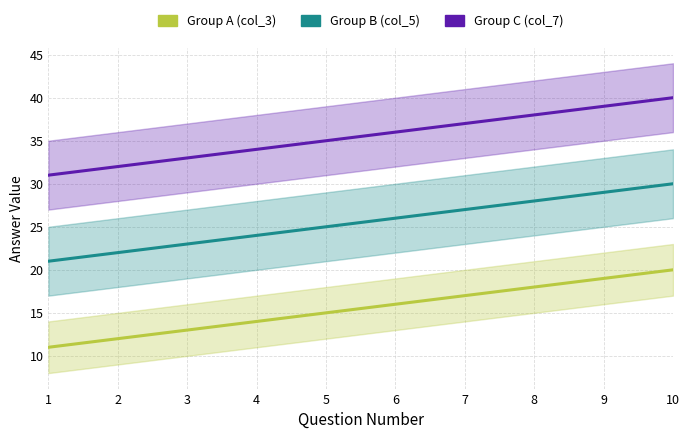

What is the difference between the Group A (col_3) values at 7 and 5?

2